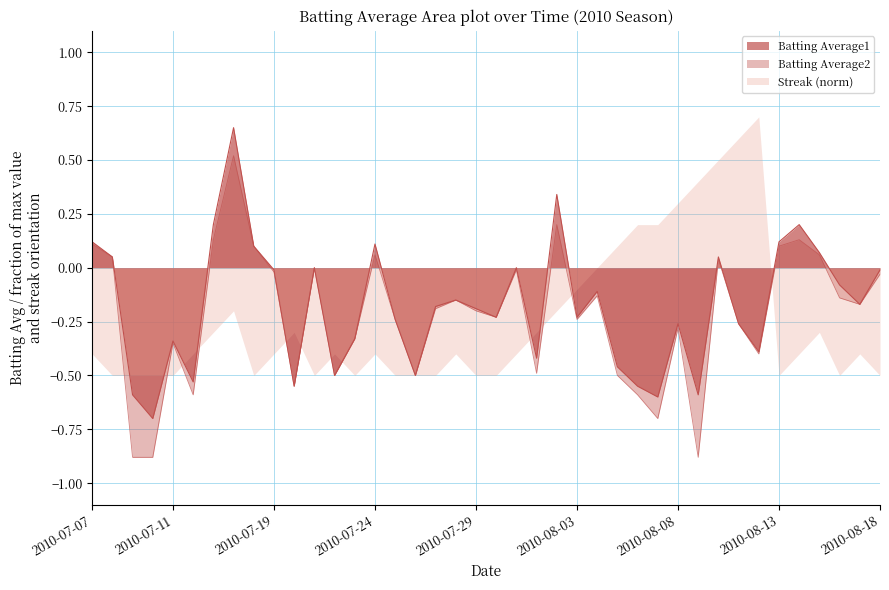

What is the difference between the second highest and second lowest values in the Batting Average1 series?

0.9